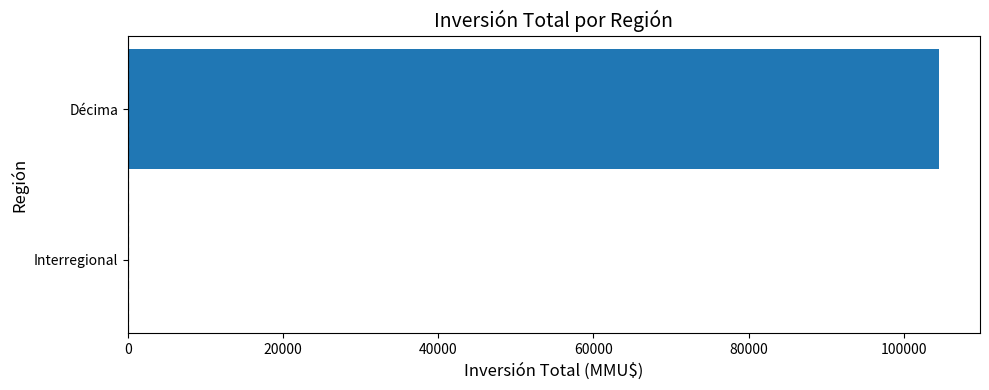

What is the average value?

52345